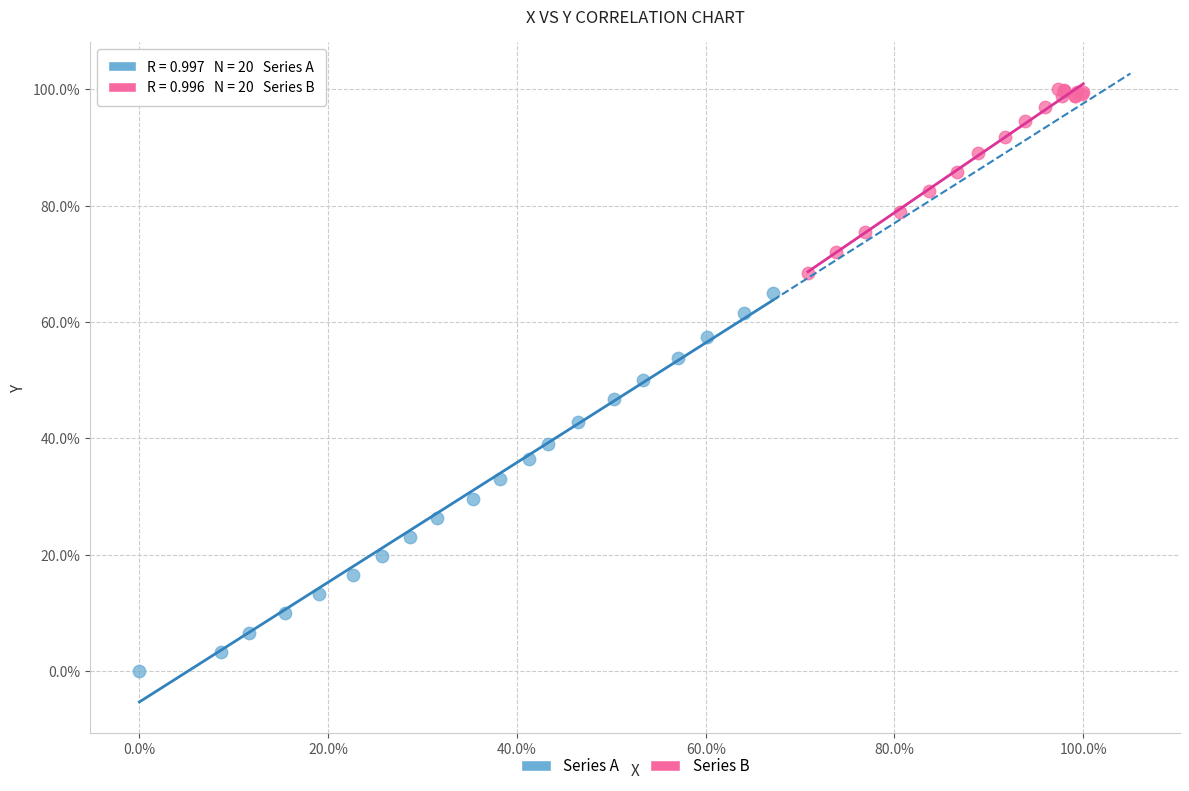

Which series has the largest Y range (max minus min)?

Series A